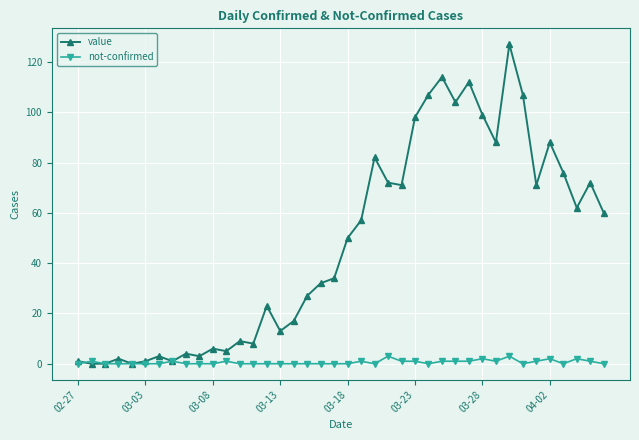

List the series in order of their peak value, highest first.

value, not-confirmed